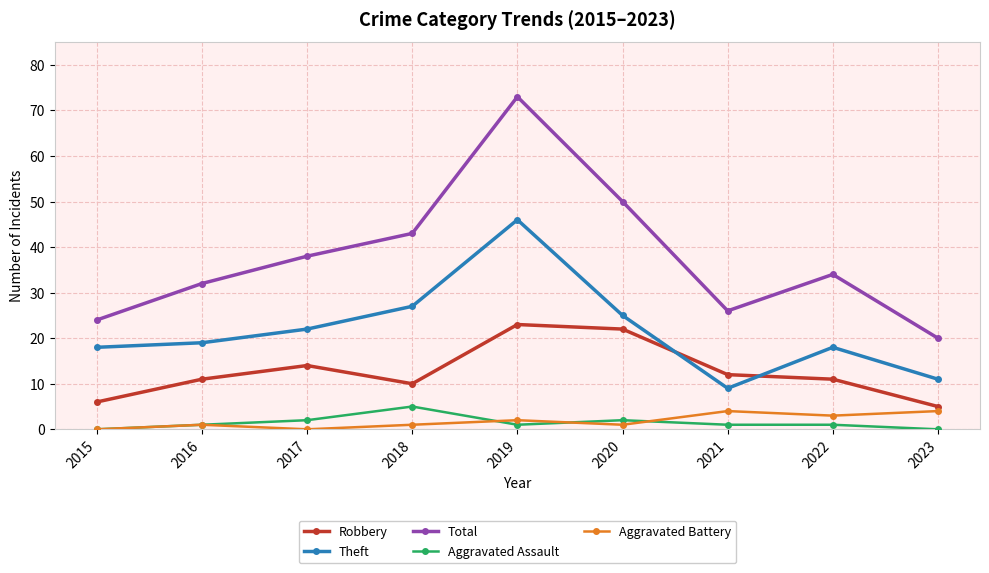

At how many categories does at least one series exceed 5?

9